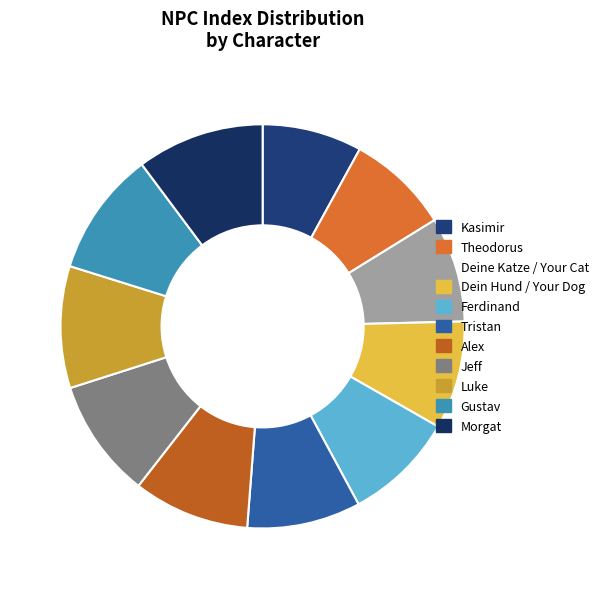

What is the change in value from Theodorus to Morgat?

+9